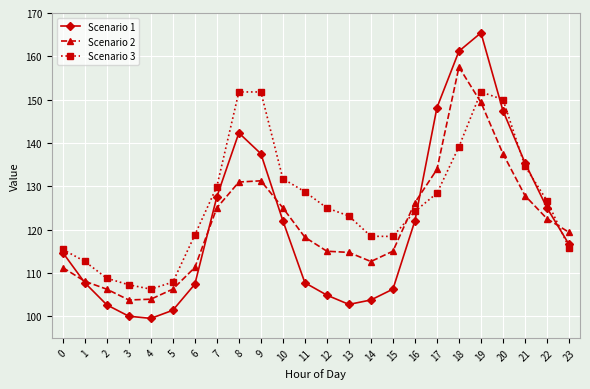

What is the minimum value for Scenario 2?

103.8